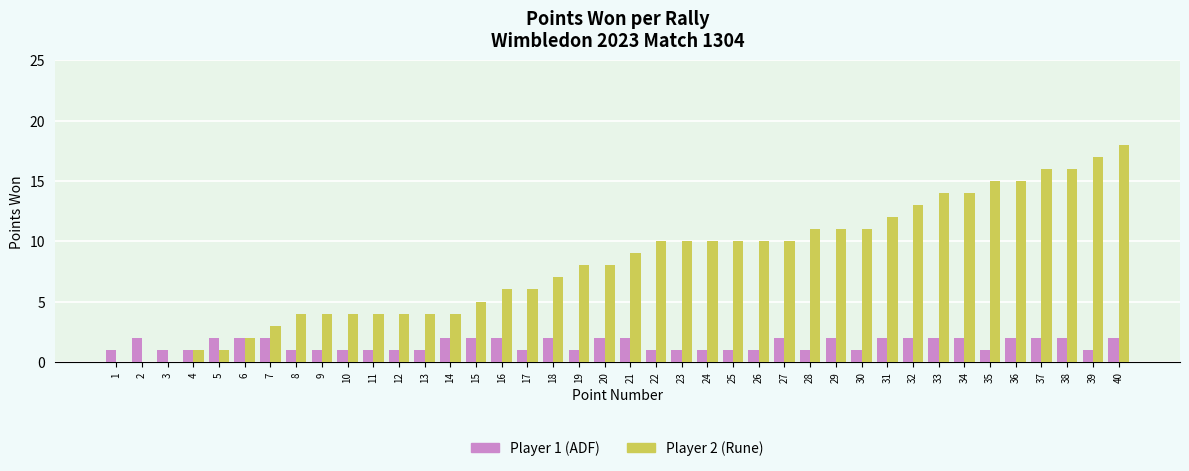

Is it true that Player 1 (ADF) equals 2 at 19?

False